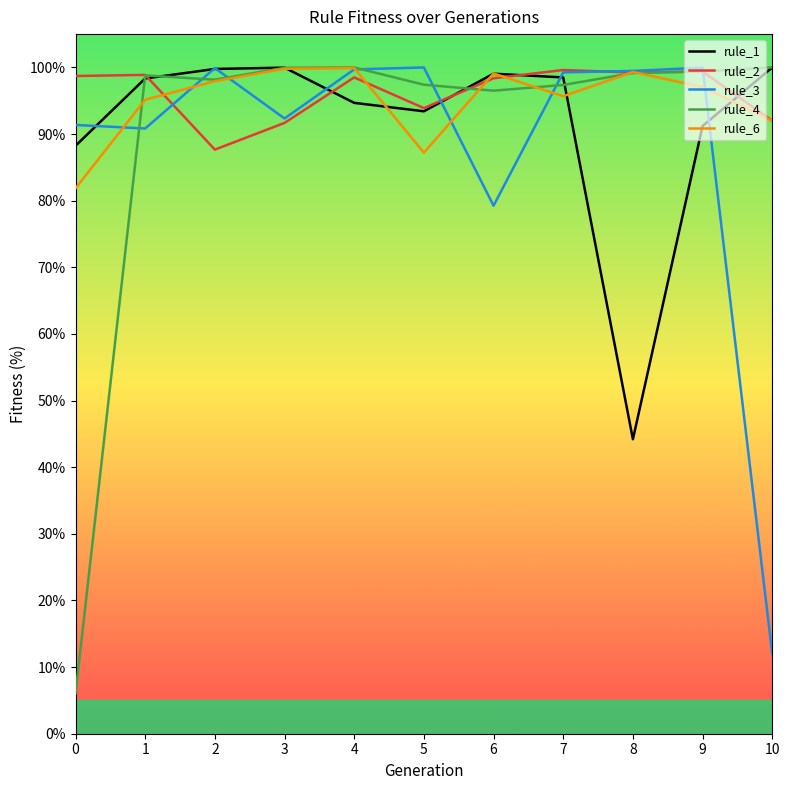

What is the lowest value of the rule_1 series?

44.2